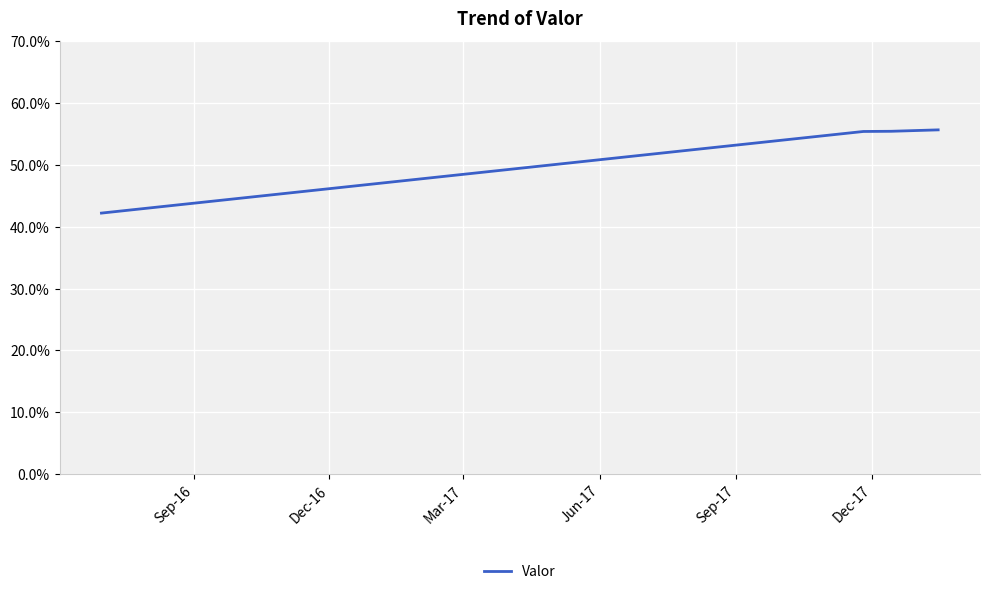

Is this an area chart (filled region under the line)?

No